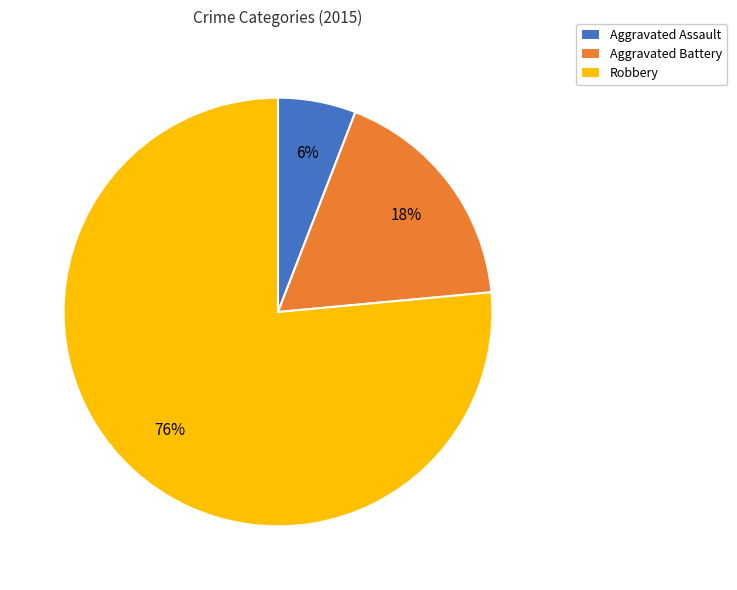

To the nearest percent, what percentage of the pie is Robbery?

76%